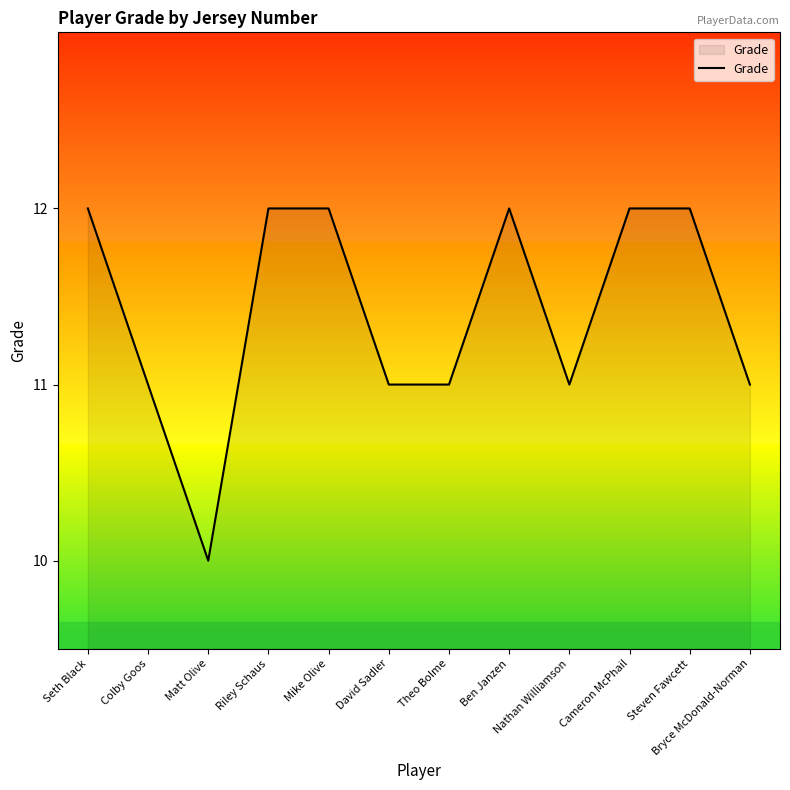

Reading left to right, list all the values displayed in this chart.

12	11	10	12	12	11	11	12	11	12	12	11